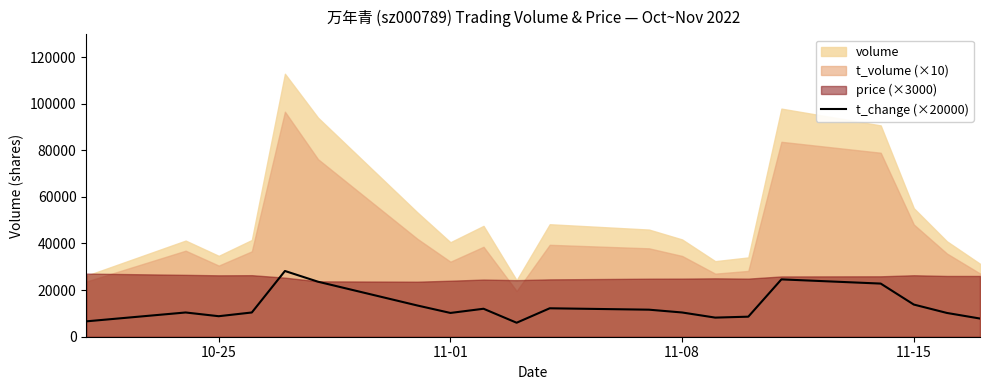

What is the smallest value displayed?

6000.0